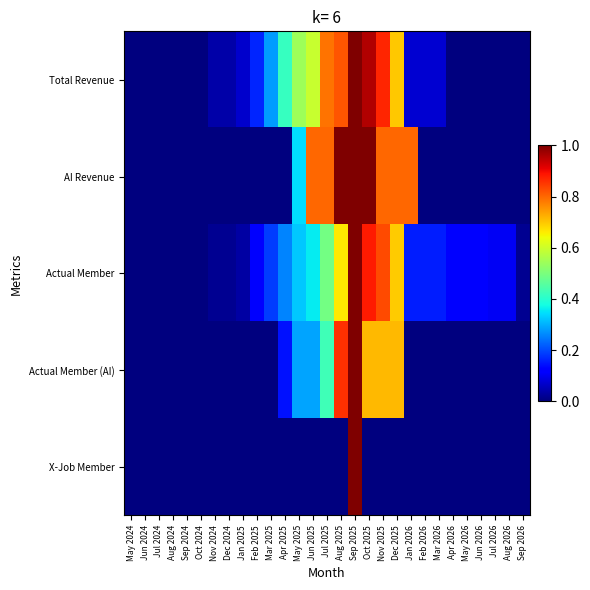

List the series in order of their peak value, highest first.

Total Revenue, AI Revenue, Actual Member, Actual Member (AI), X-Job Member